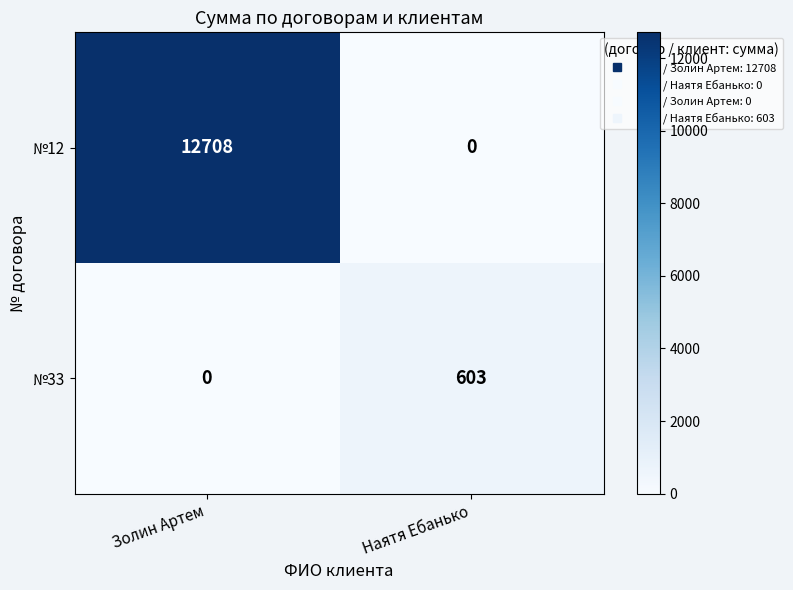

Reading left to right, transcribe all the data shown in this chart.

№12: 12708	0
№33: 0	603